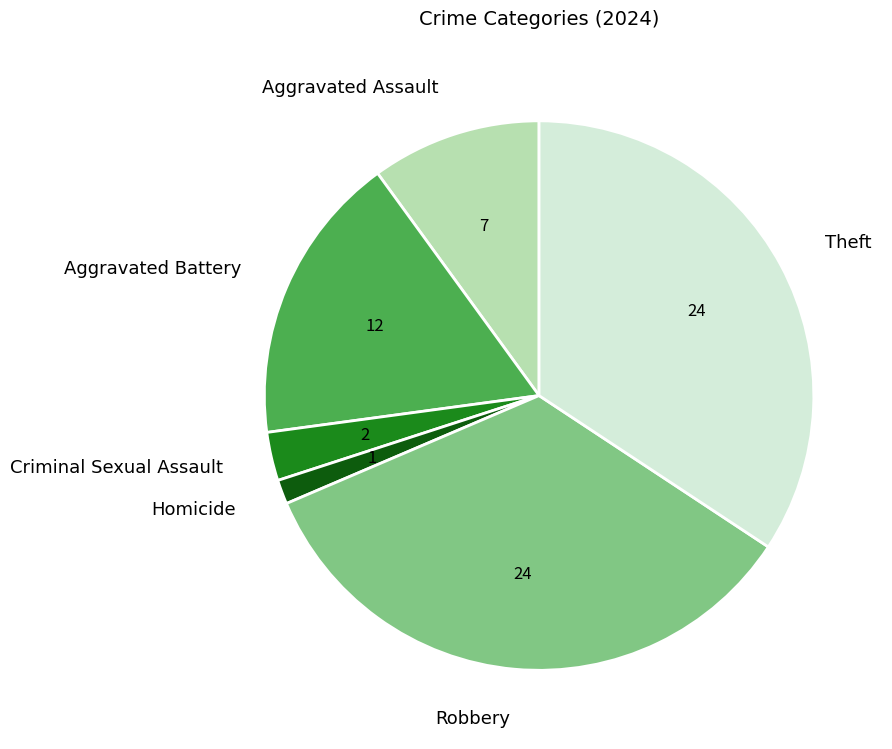

Do Theft and Aggravated Assault together represent more than half of the pie?

No